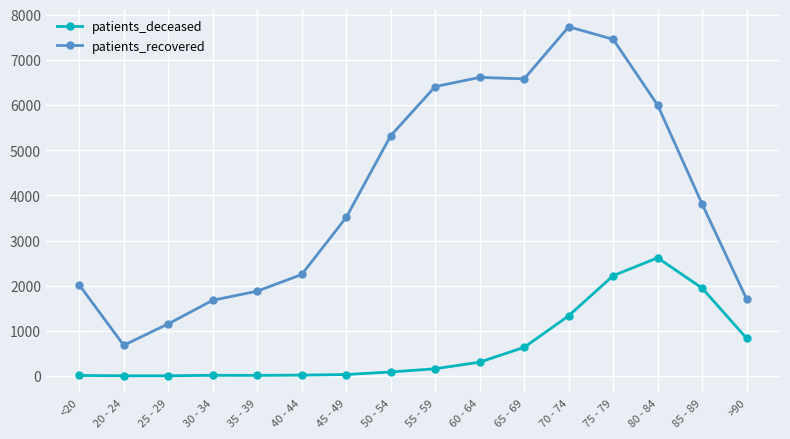

True or false: patients_recovered has a value of 6414 at 55 - 59.

True